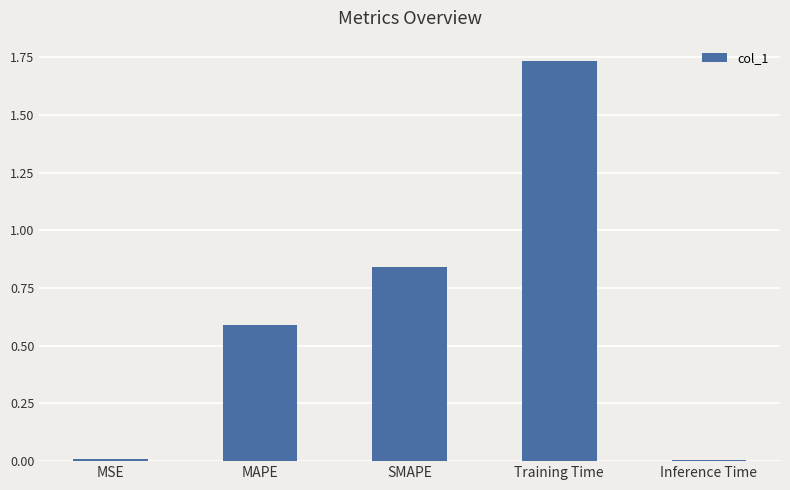

What is the sum of all values?

3.2